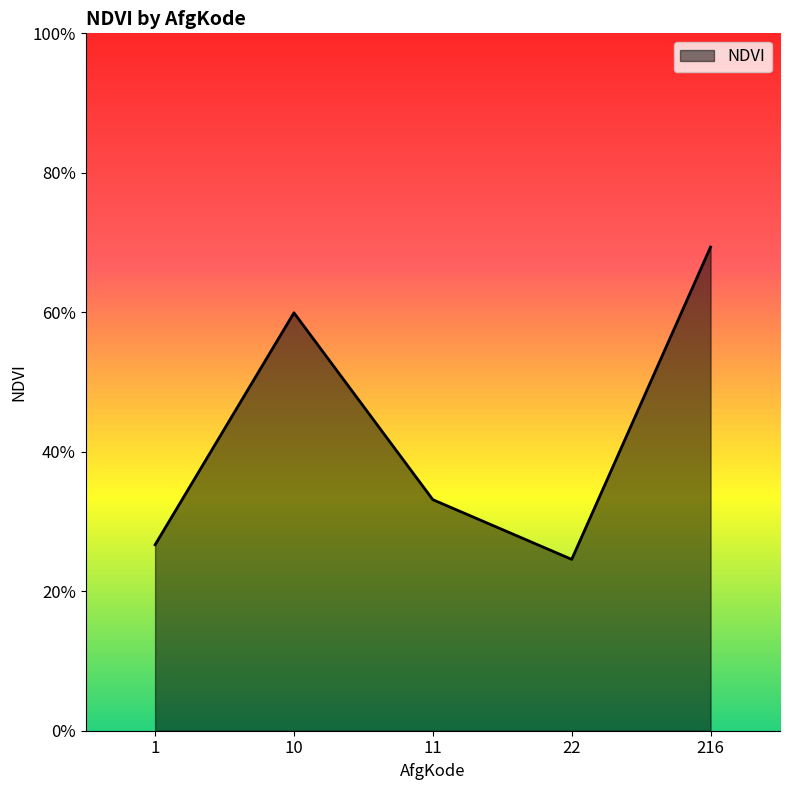

List the labels in order of value, largest first.

216, 10, 11, 1, 22